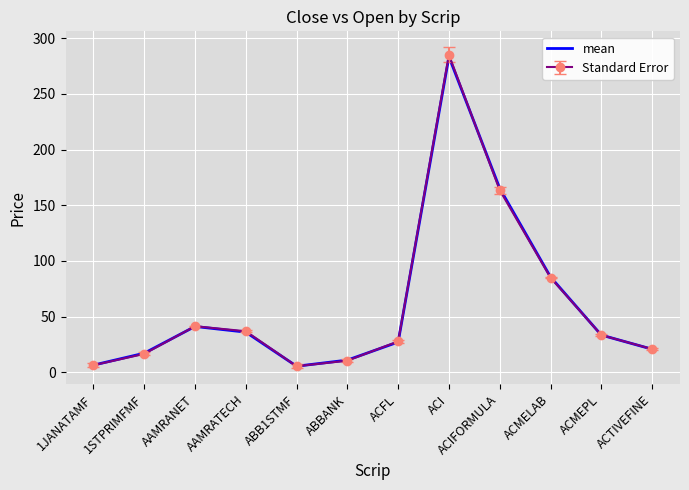

Which series has the largest range (max minus min)?

Standard Error